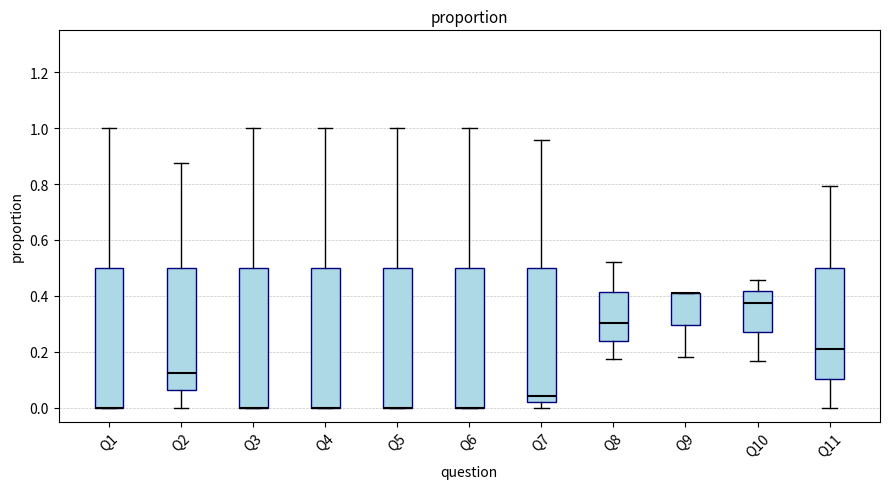

Reading left to right, read every box against the y-axis: the position of its median line, the range the box covers, and the ends of its whiskers. The values are not printed on the chart, so give them approximately, as read against the axis.

Q1: median 0.00 (drawn on the box's lower edge), box 0.00 to 0.50, whiskers 0.00 to 1.00
Q2: median 0.12, box 0.06 to 0.50, whiskers 0.00 to 0.88
Q3: median 0.00 (drawn on the box's lower edge), box 0.00 to 0.50, whiskers 0.00 to 1.00
Q4: median 0.00 (drawn on the box's lower edge), box 0.00 to 0.50, whiskers 0.00 to 1.00
Q5: median 0.00 (drawn on the box's lower edge), box 0.00 to 0.50, whiskers 0.00 to 1.00
Q6: median 0.00 (drawn on the box's lower edge), box 0.00 to 0.50, whiskers 0.00 to 1.00
Q7: median 0.04, box 0.02 to 0.50, whiskers 0.00 to 0.96
Q8: median 0.30, box 0.24 to 0.42, whiskers 0.18 to 0.52
Q9: median 0.40 (drawn on the box's upper edge), box 0.30 to 0.40, whiskers 0.18 to 0.40
Q10: median 0.38, box 0.28 to 0.42, whiskers 0.16 to 0.46
Q11: median 0.20, box 0.10 to 0.50, whiskers 0.00 to 0.80